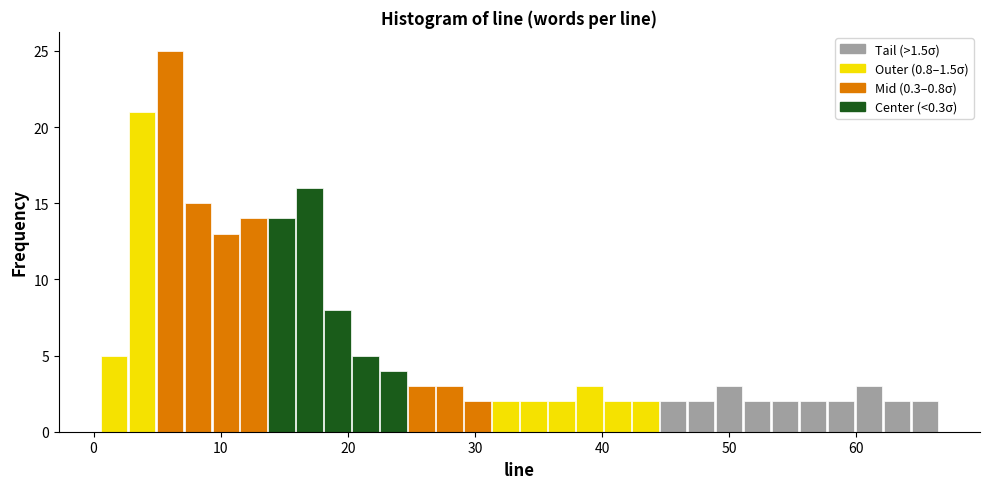

Read against the x-axis, roughly where is the centre of the tallest bar?

6